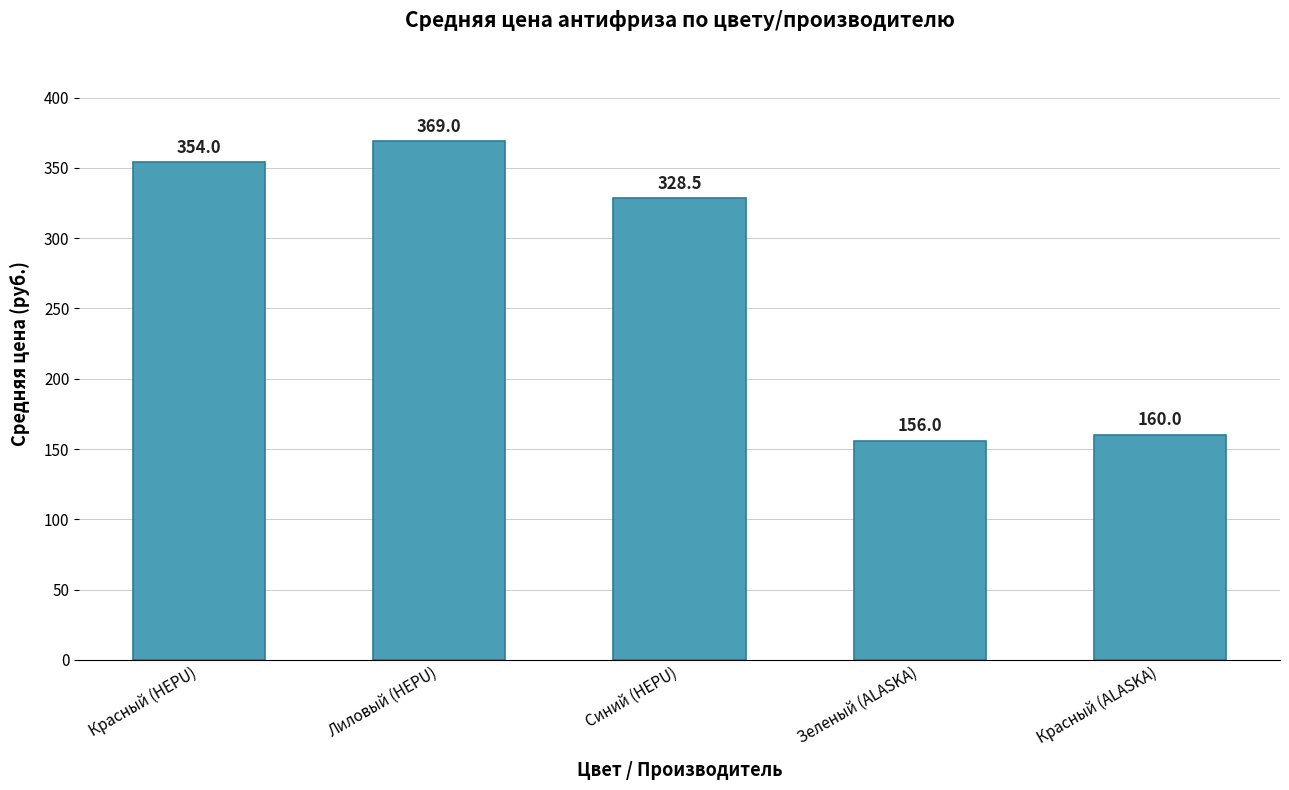

Read the value at Лиловый (HEPU).

369.0